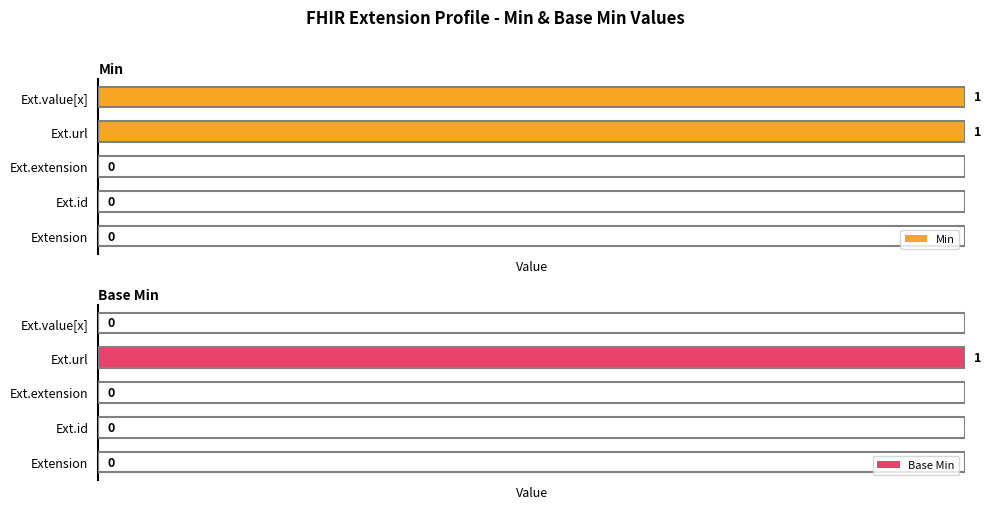

What is the sum of all Base Min values?

100